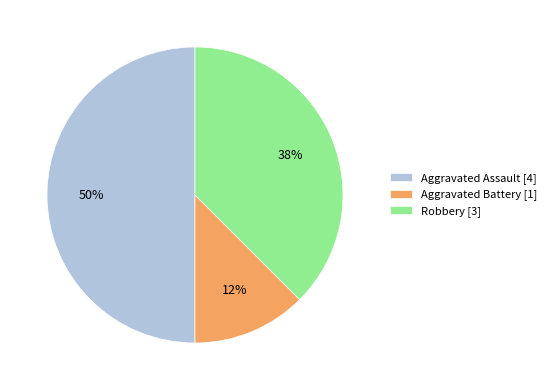

To the nearest percent, what percentage of the pie is Aggravated Assault [4]?

50%